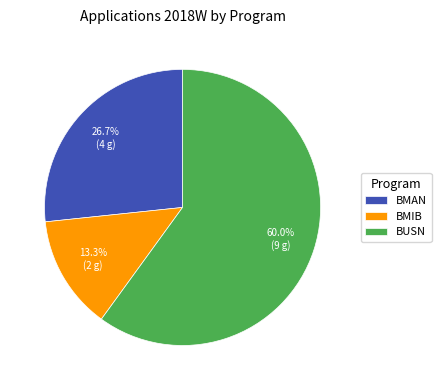

What is the total percentage of BMIB and BUSN?

73.3%